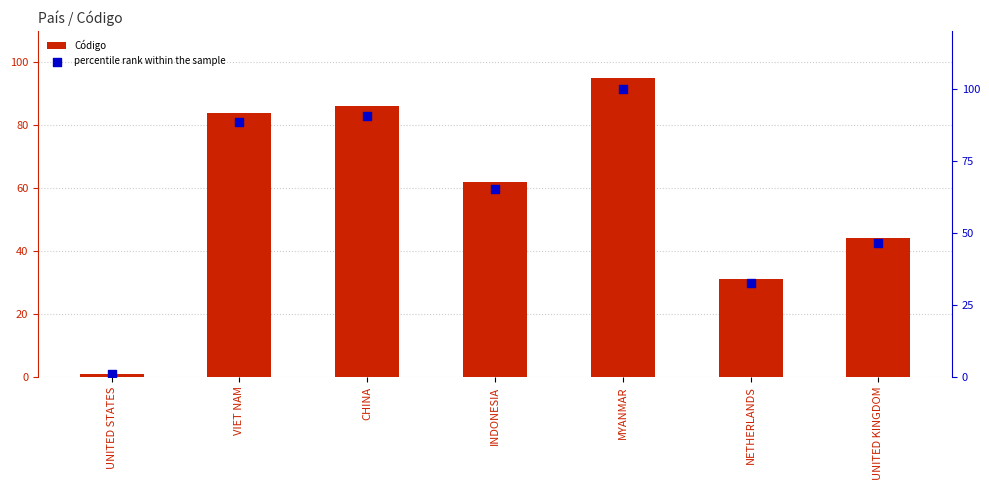

What are all the series names shown in the legend?

Código, percentile rank within the sample